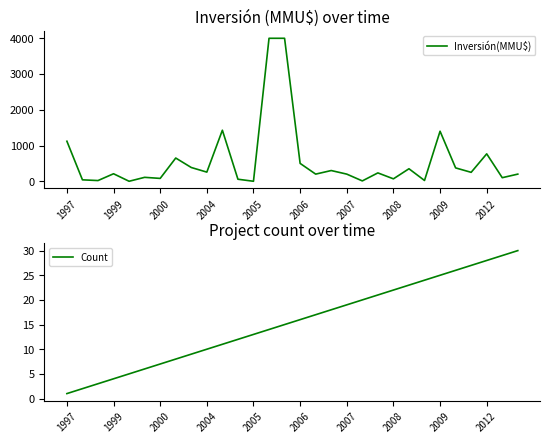

What is the average value of the Inversión(MMU$) series?

578